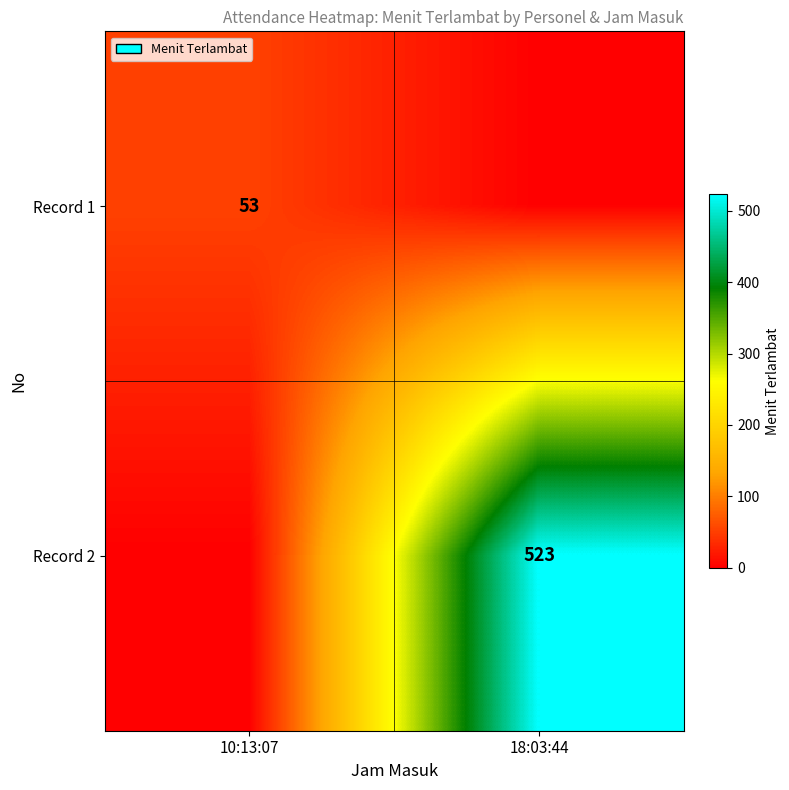

Which category has the highest value across all series?

18:03:44